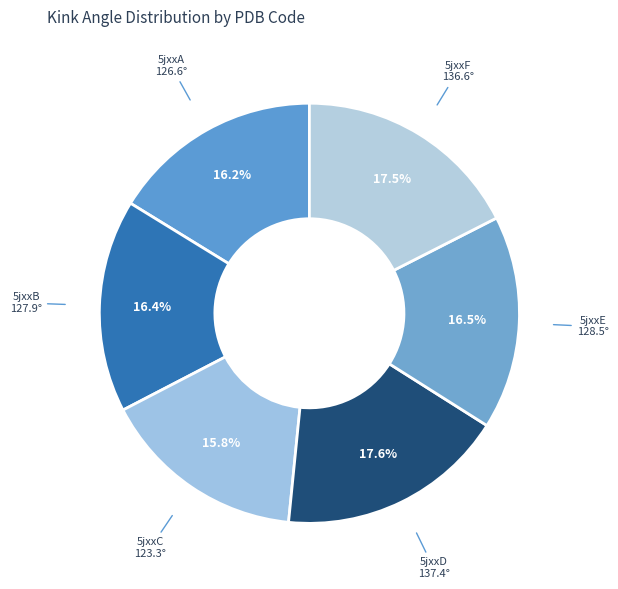

What is the ratio of the value at 5jxxF to the value at 5jxxE?

1.1